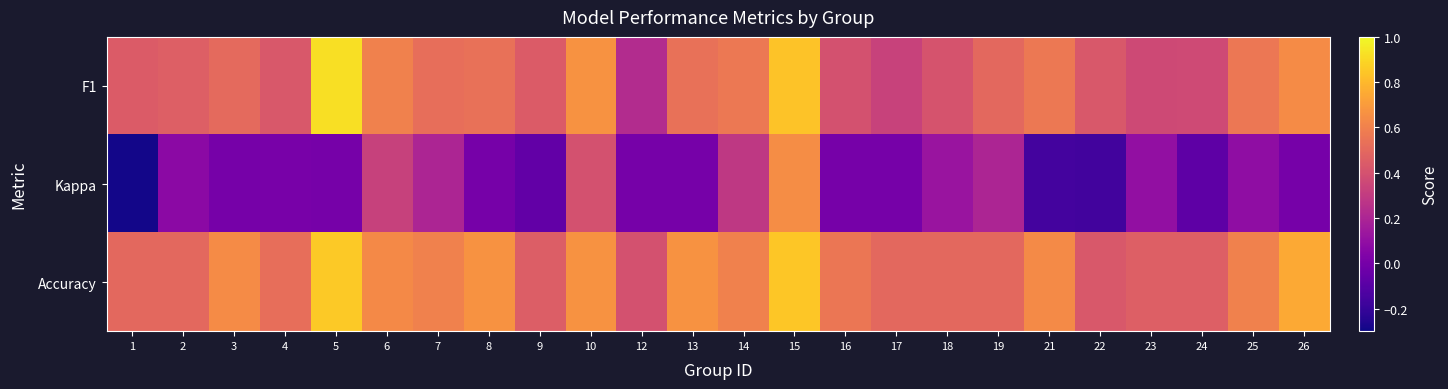

Which series has the largest range (max minus min)?

Kappa